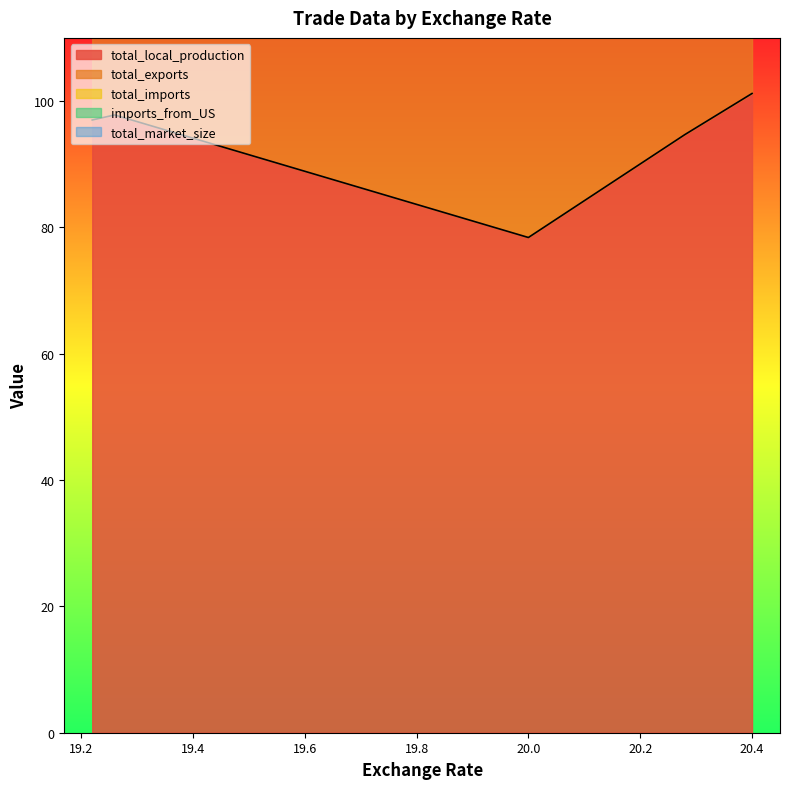

Which series changed the most between 19.26 and 20.4?

total_imports